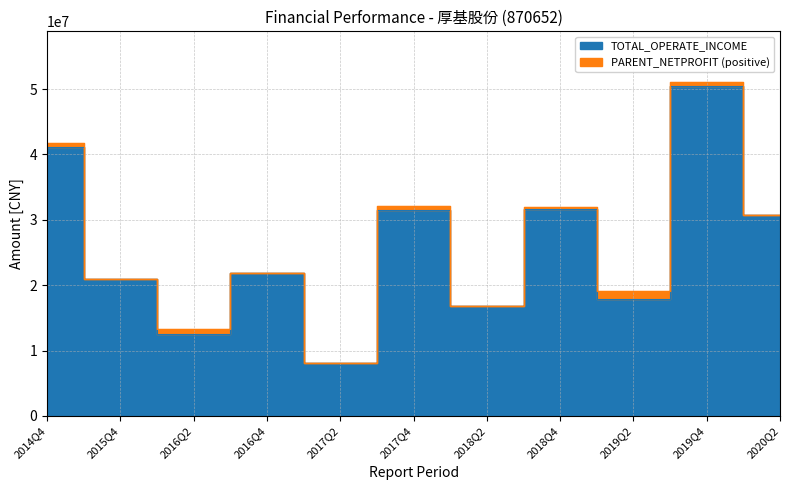

Reading left to right, what are all the values shown in this chart?

2014Q4=41136172.4	2015Q4=20952070.9	2016Q2=12593293.2	2016Q4=21808468.7	2017Q2=8082750.7	2017Q4=31454131.3	2018Q2=16834317.7	2018Q4=31672152.0	2019Q2=17940323.1	2019Q4=50407331.0	2020Q2=30677014.0